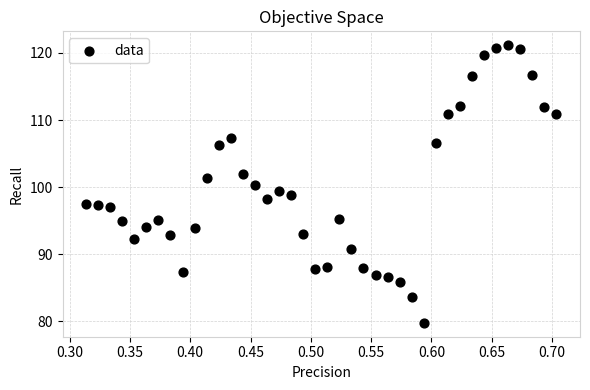

What is the range of Y values (max minus min)?

41.4